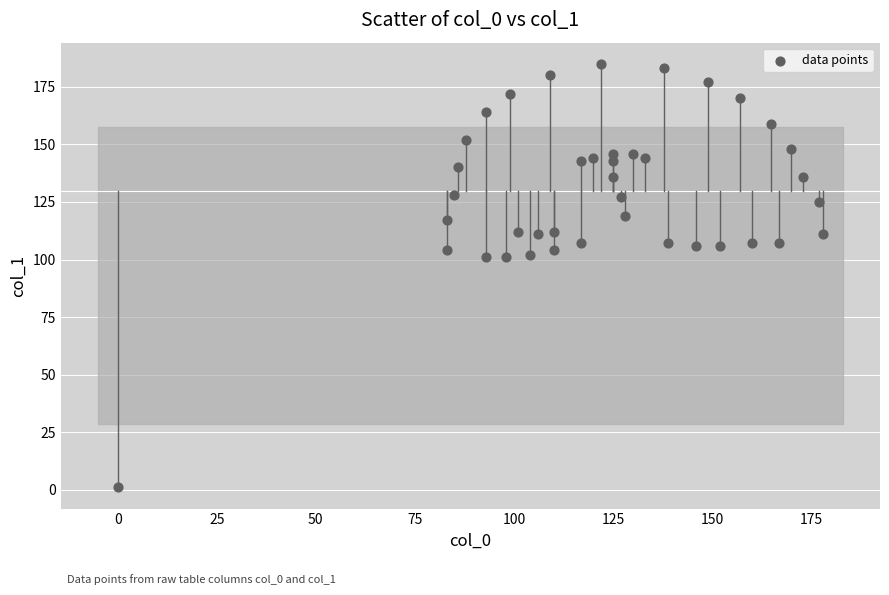

What is the range of X values (max minus min)?

178